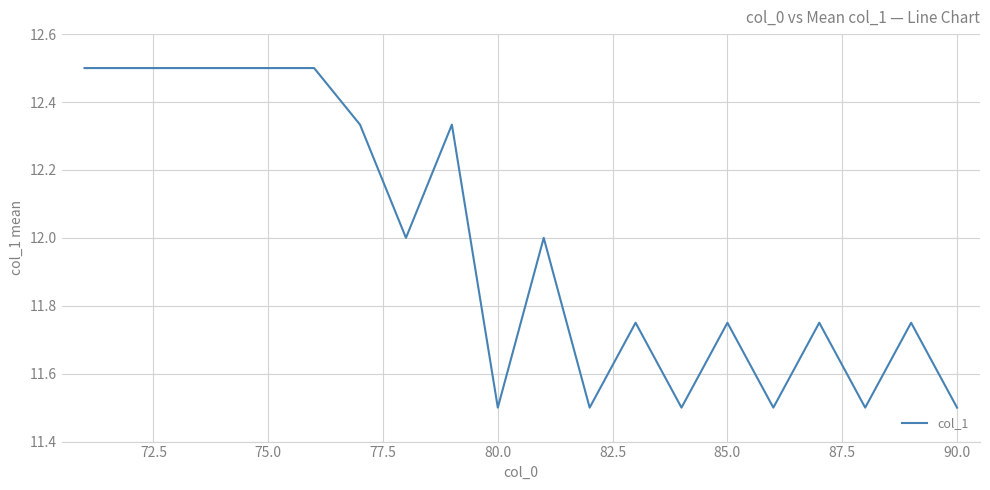

True or false: the data has more than 1 interior local peaks.

True